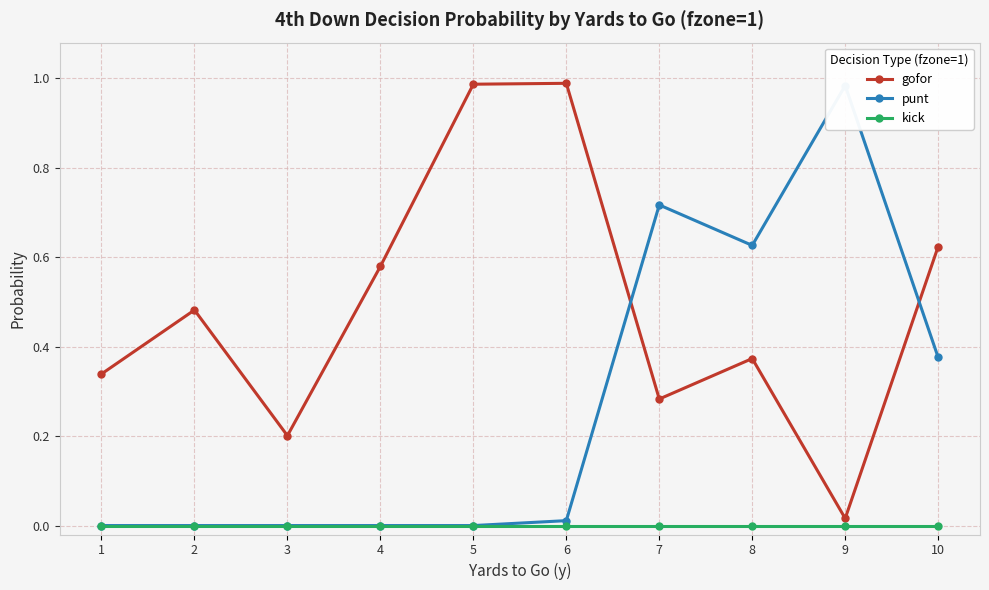

True or false: kick has more than 1 points higher than both neighbors.

False